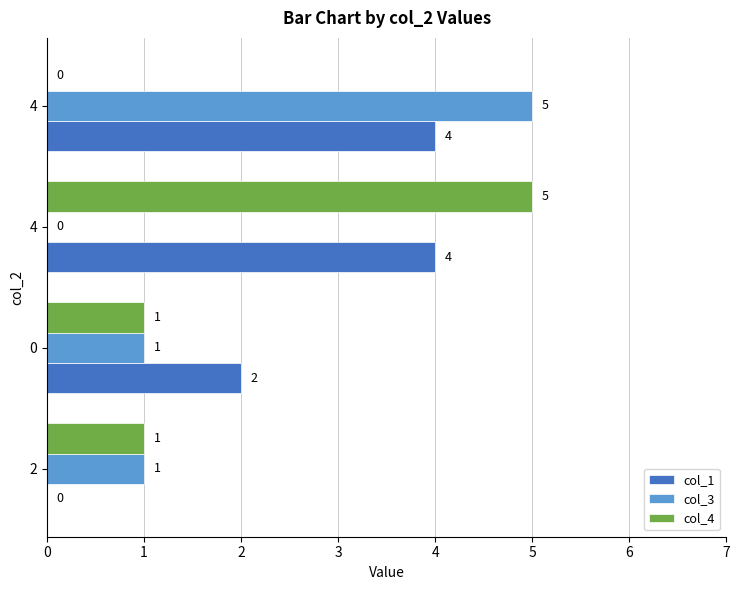

What is the difference between the highest and lowest values at 0?

1